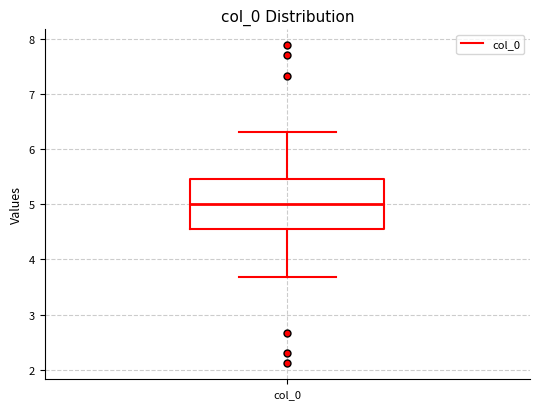

Where does the median line of the box for col_0 sit on the y-axis? The values are not printed on the chart, so give them approximately, as read against the axis.

5.0